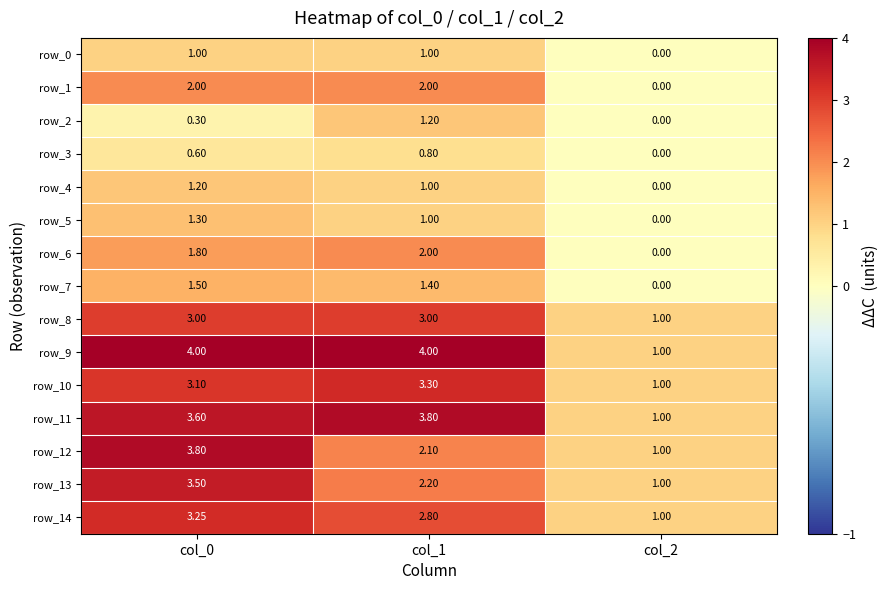

Is the value of row_1 at col_1 greater than the value of row_8 at col_0?

No